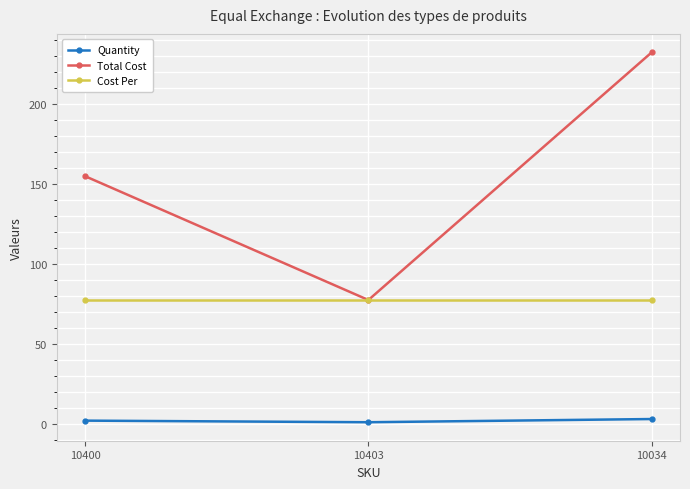

Which category has the lowest value in the Total Cost series?

10403